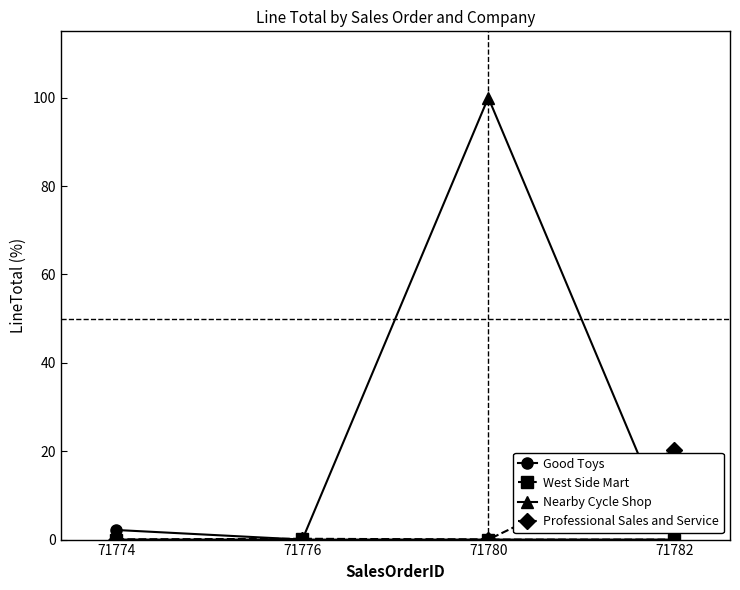

True or false: Professional Sales and Service has more than 1 points higher than both neighbors.

False